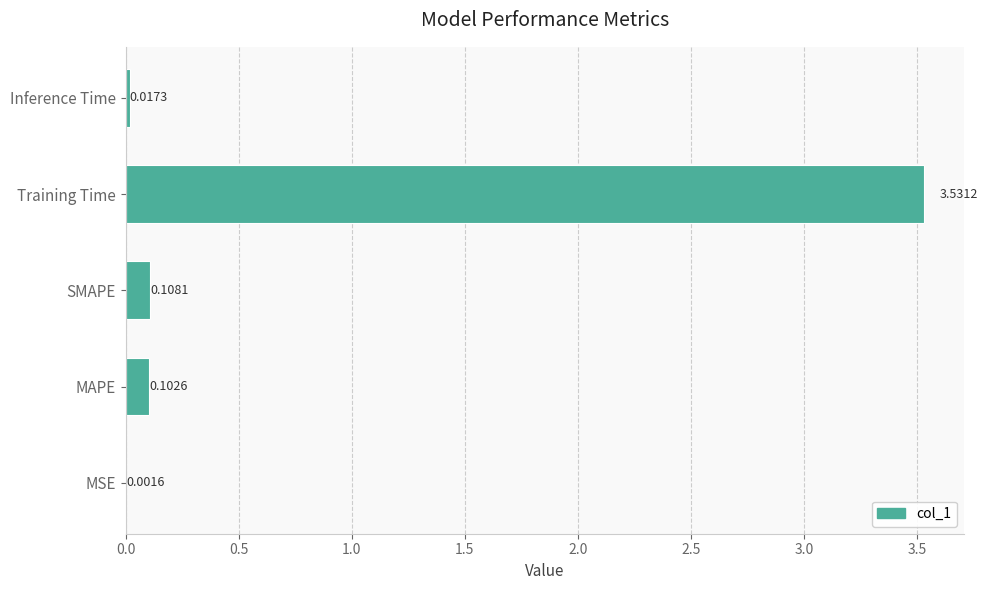

What is the change in value from MAPE to Training Time?

+3.4